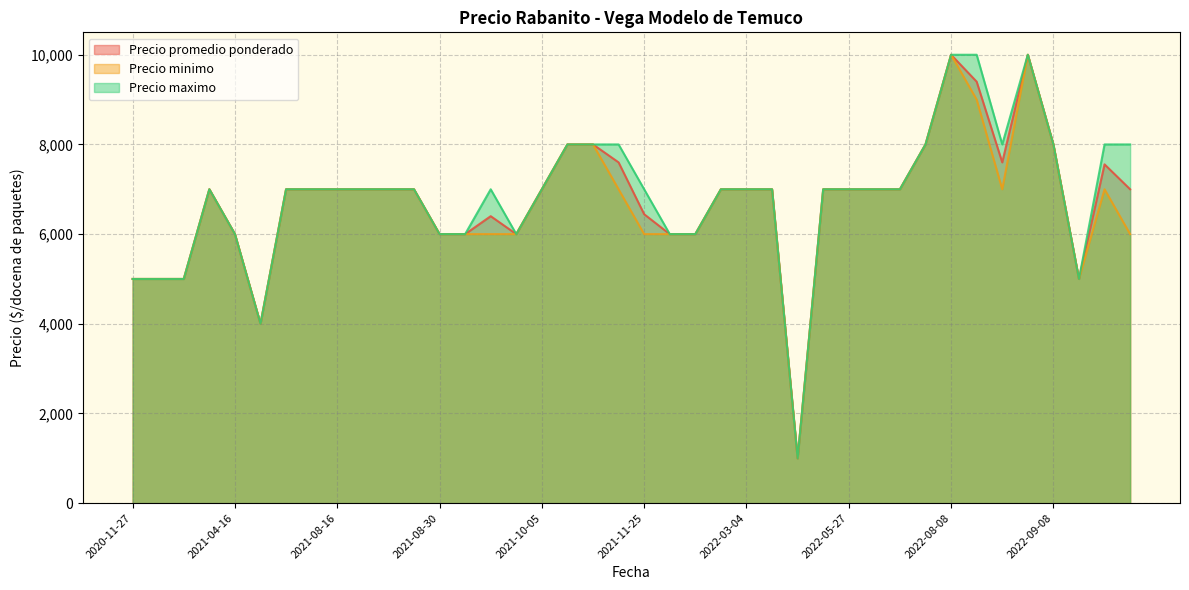

What is the highest value of the Precio minimo series?

10000